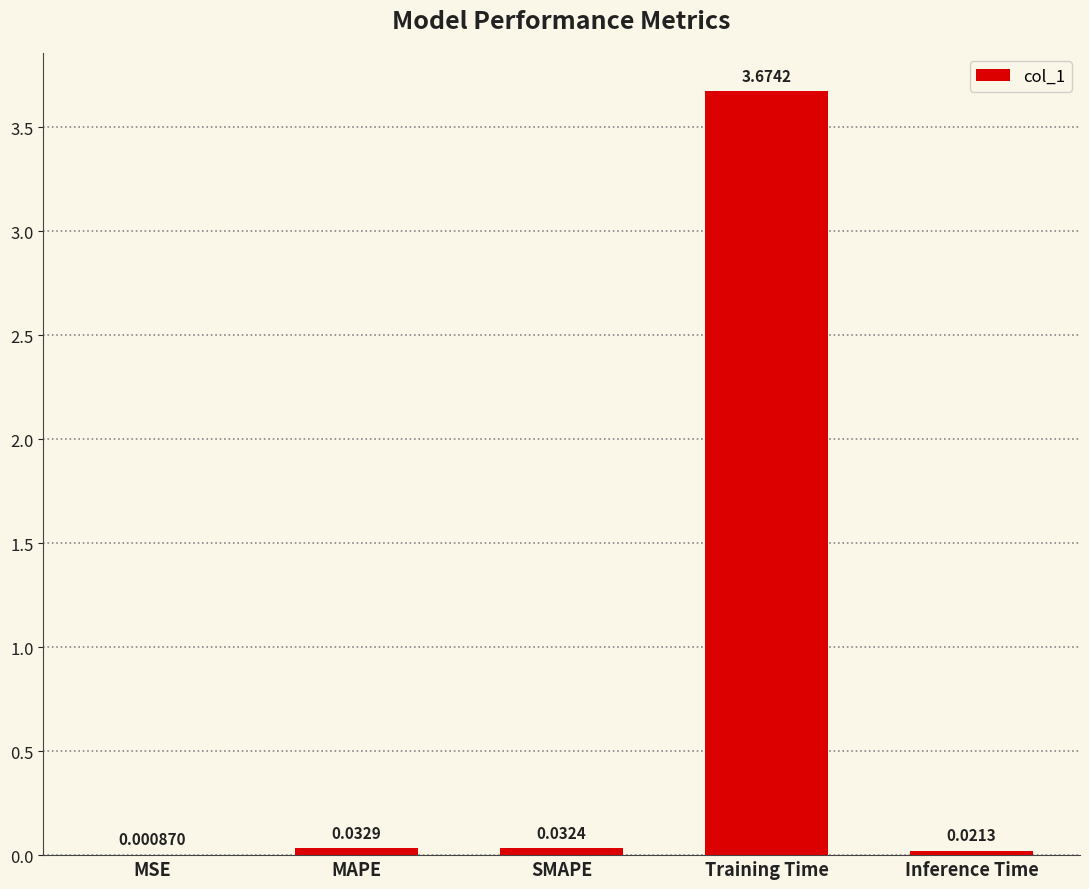

Between Training Time and MSE, which is larger?

Training Time